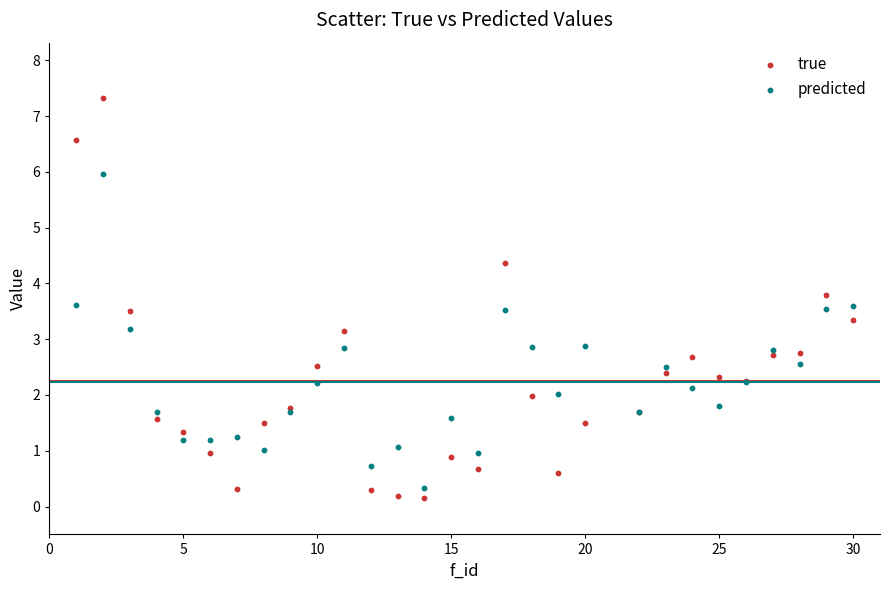

Which series contains the highest Y value?

true